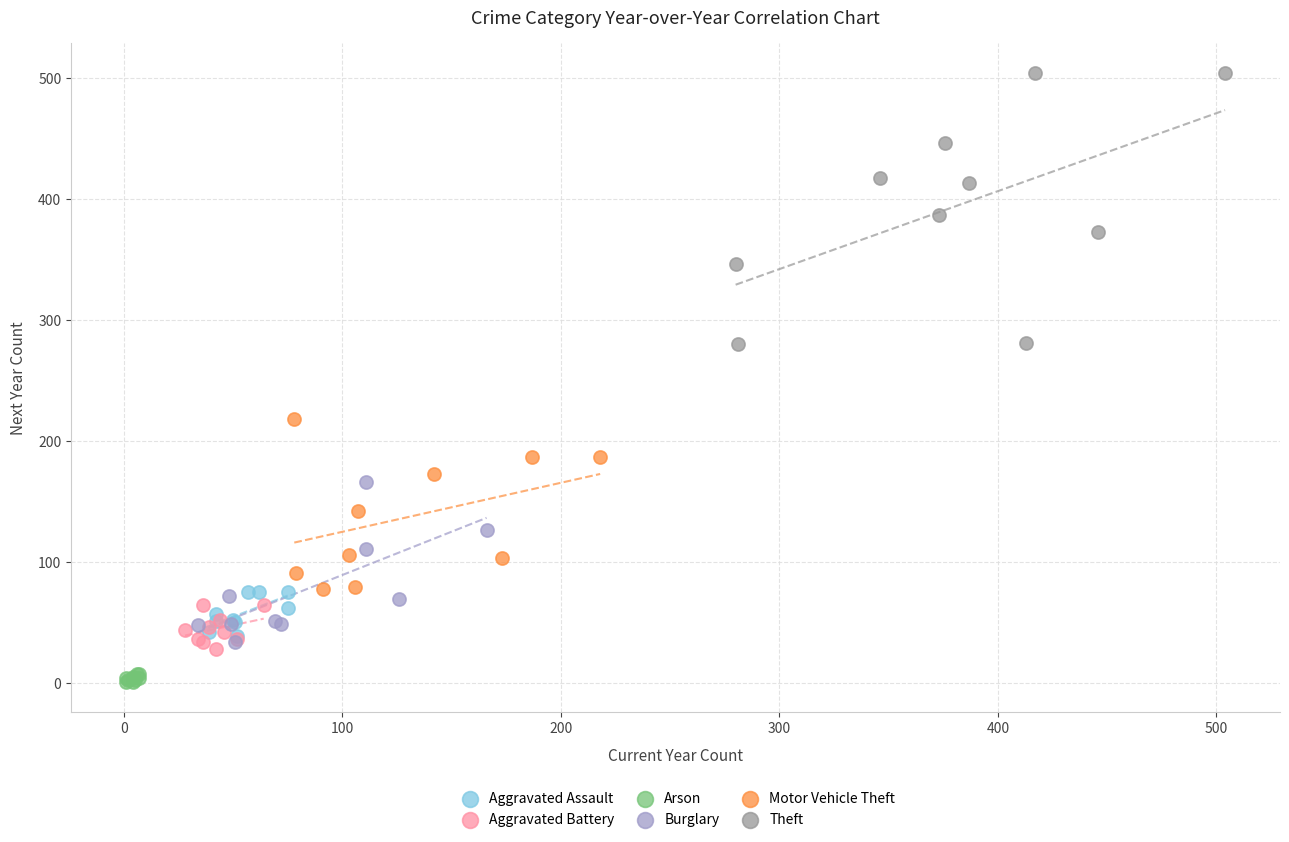

Which series reaches the maximum Y coordinate?

Theft